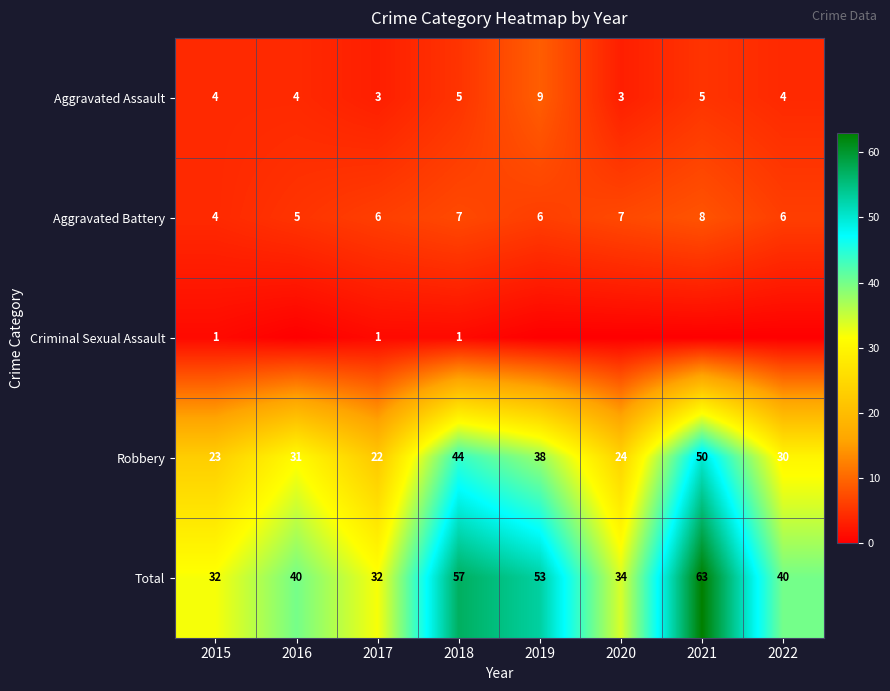

Read the Aggravated Battery value at 2018.

7